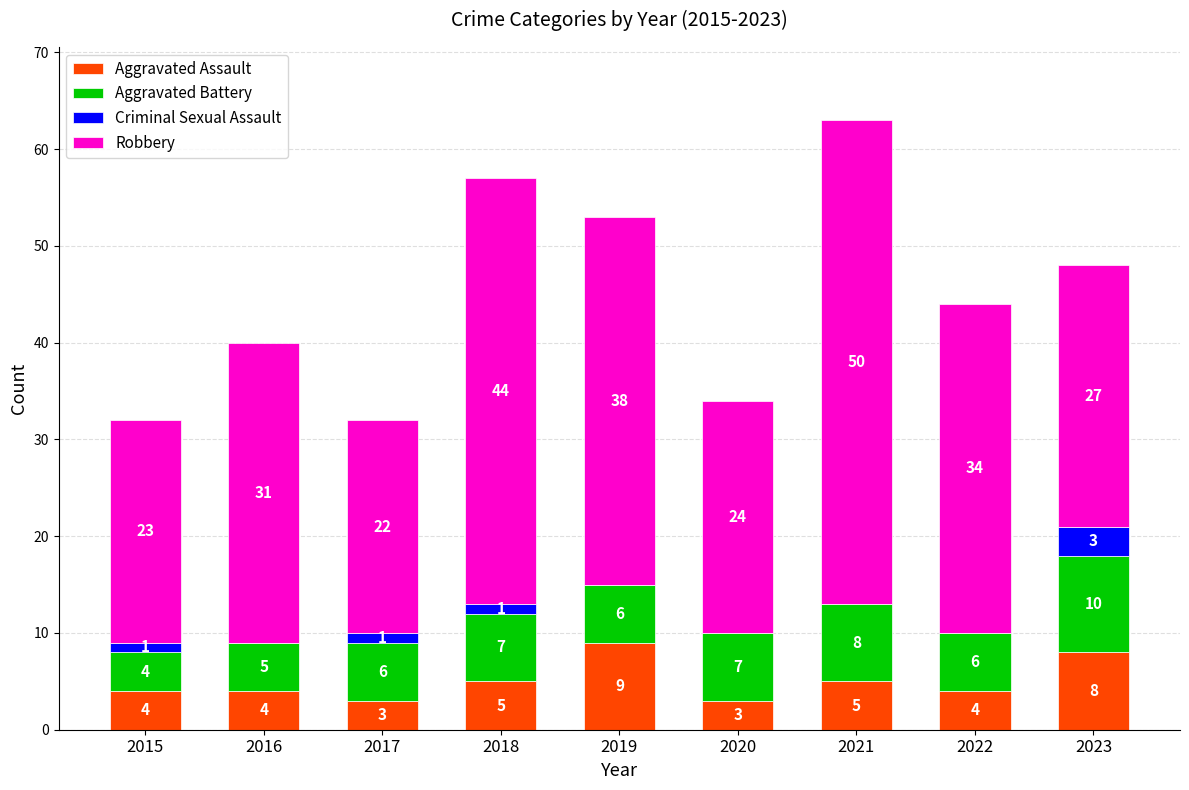

What value does the Aggravated Assault series have at 2019?

9